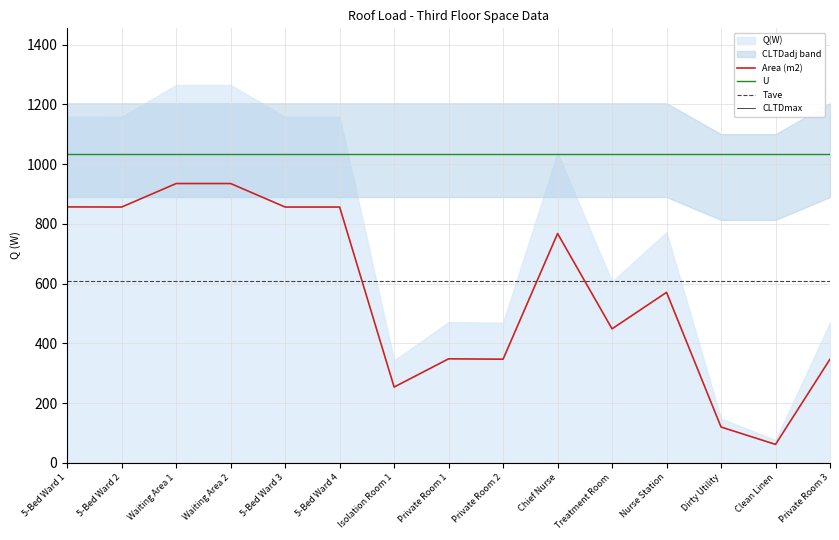

What is the label of the 7th point from the right?

Private Room 2